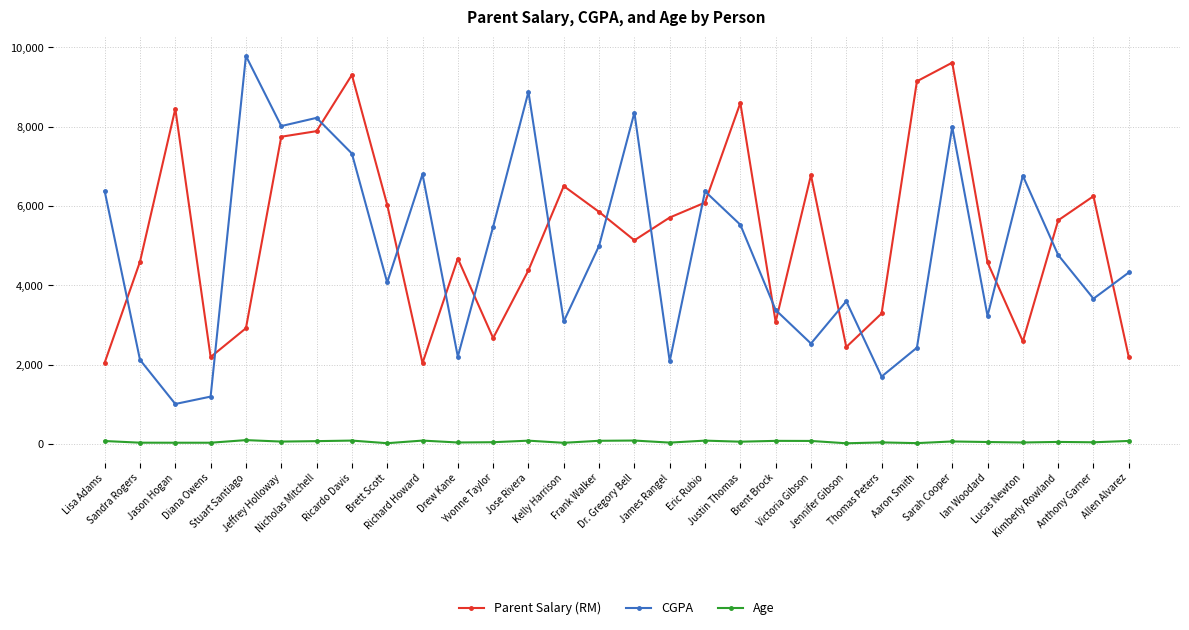

What is the value of the Age point at the 14th from the left?

32